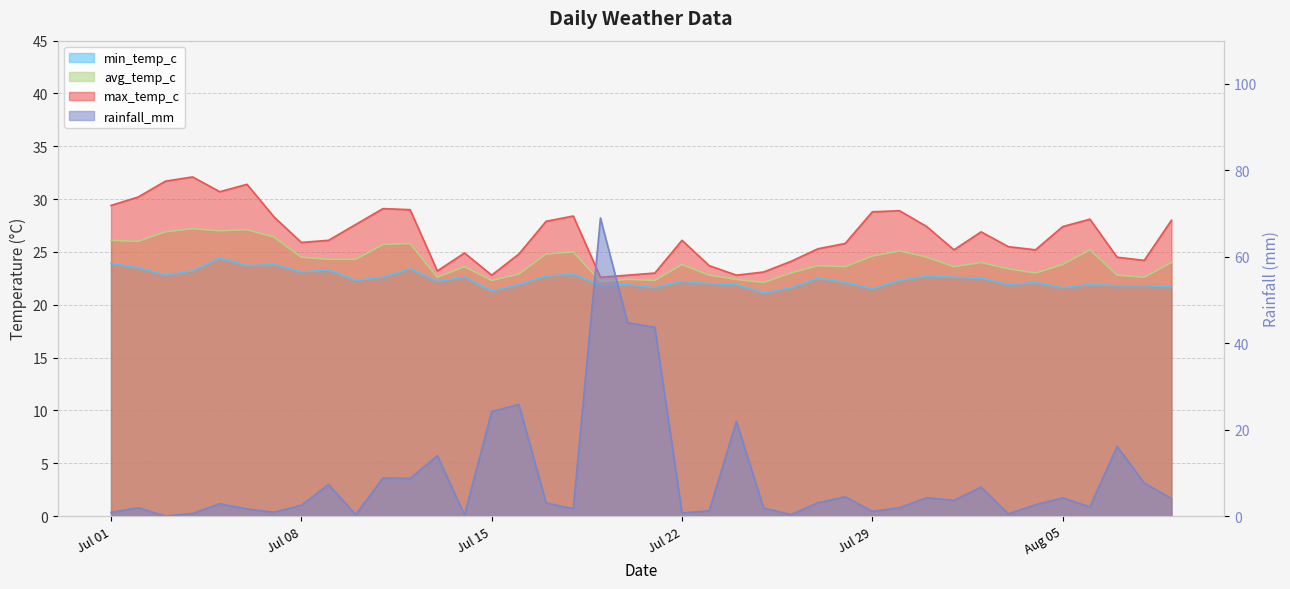

How many series are shown in this chart?

4